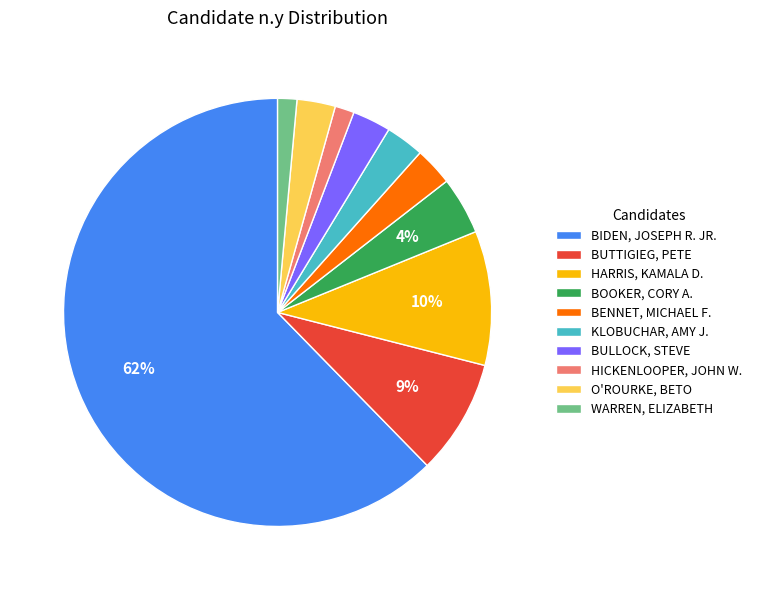

What percentage is the KLOBUCHAR, AMY J. slice, to the nearest percent?

3%